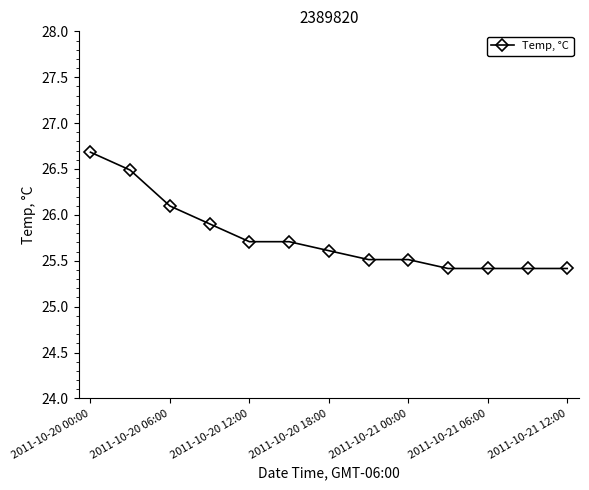

What is the value of the 10th point from the left?

25.4